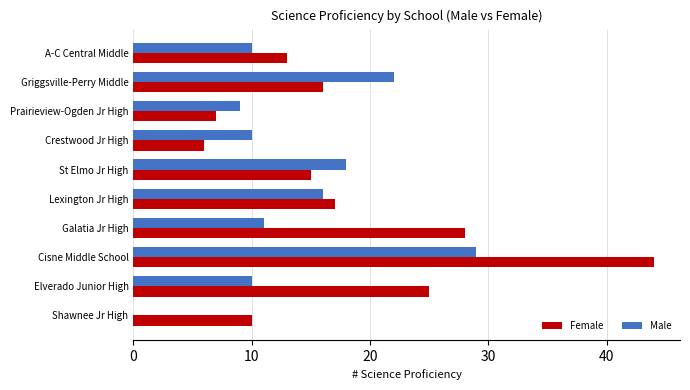

Which series has the largest total across all categories?

Female